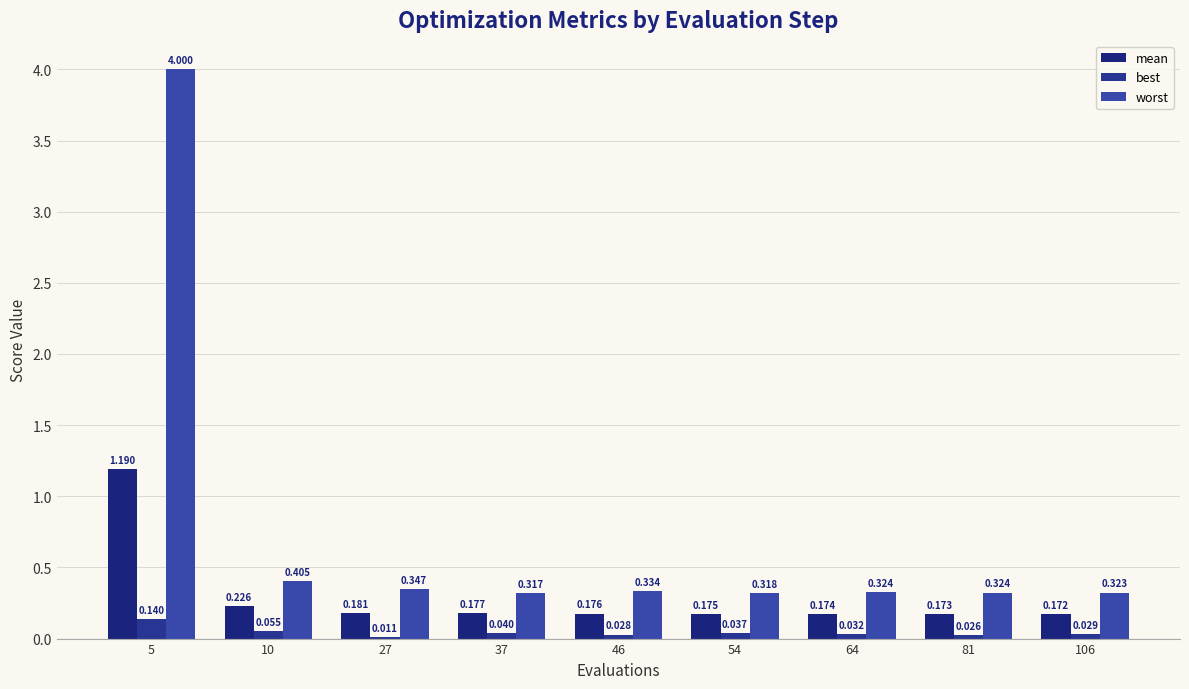

The mean series shows 0.2 at 27. True or false?

True